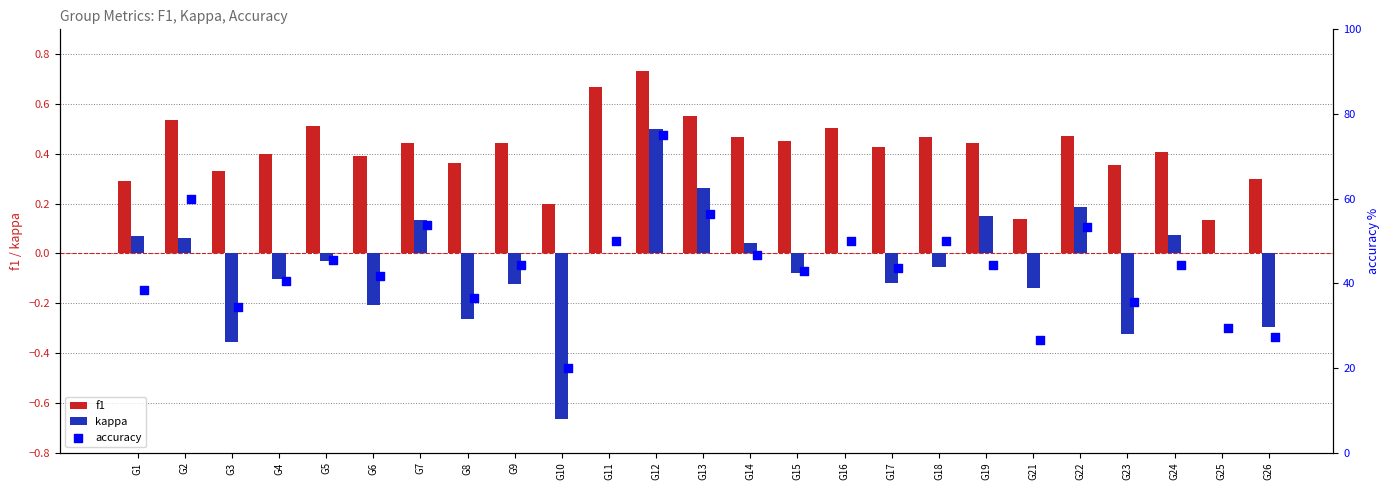

Which series has the largest Y range (max minus min)?

accuracy